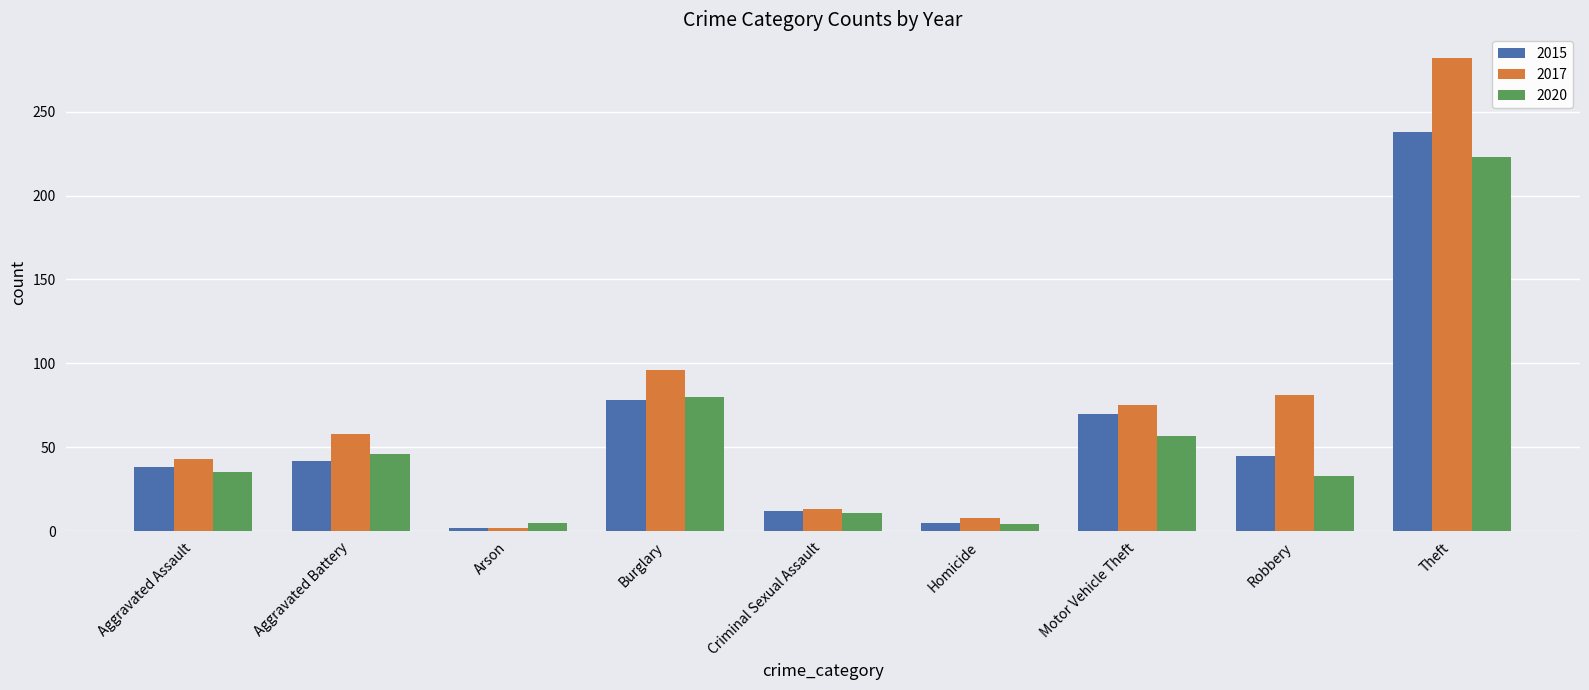

How many categories are shown in the chart?

9